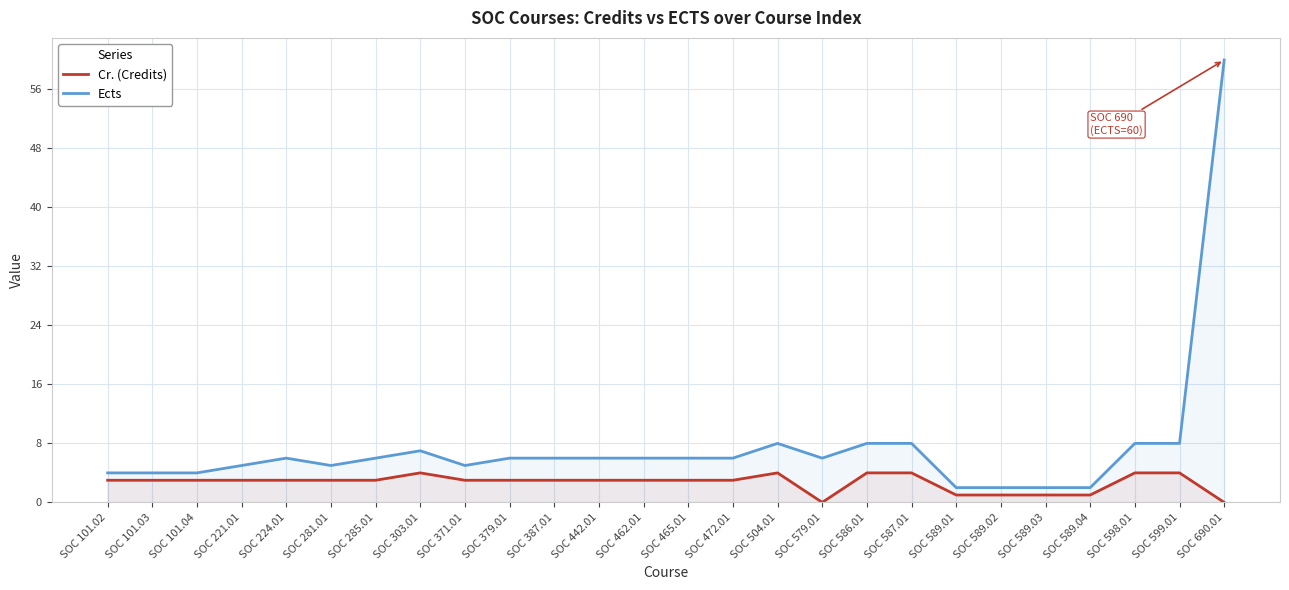

How many interior local valleys does the Cr. (Credits) series have?

1